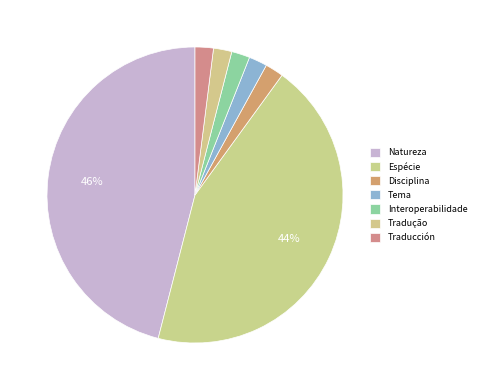

How many segments does this pie chart have?

7